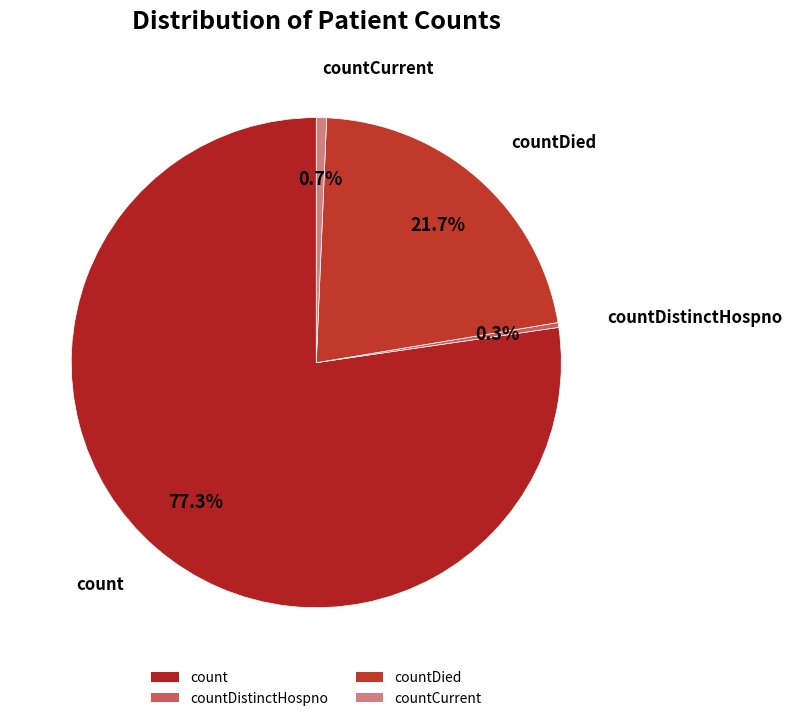

Which category has the biggest portion of the pie?

count